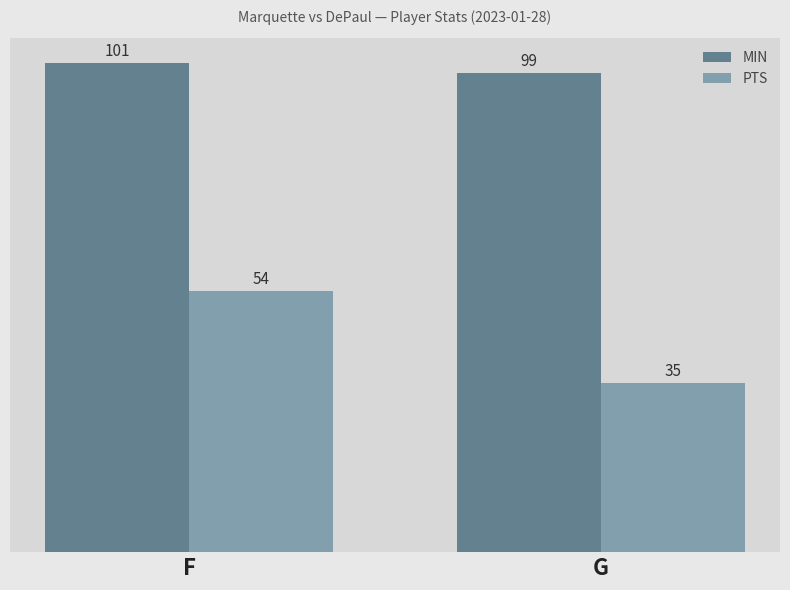

At which category is the sum across all series the highest?

F